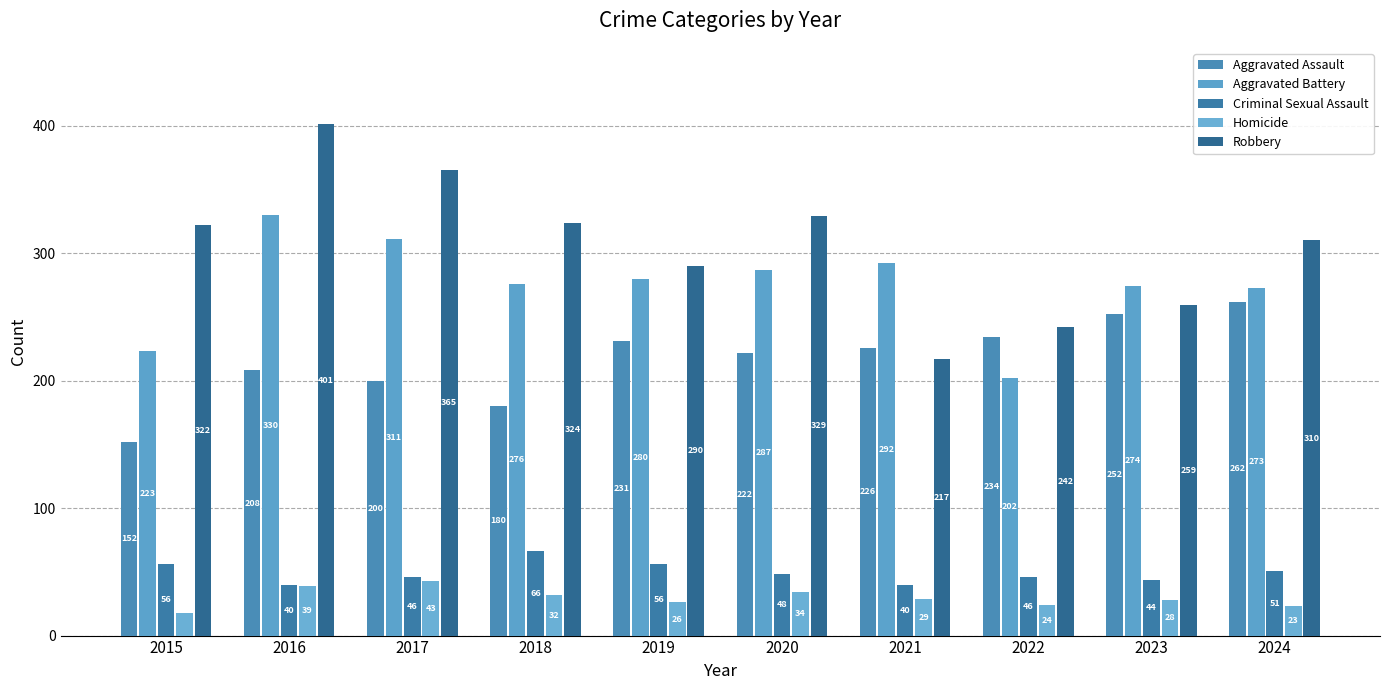

What is the difference between the highest and lowest values at 2024?

287